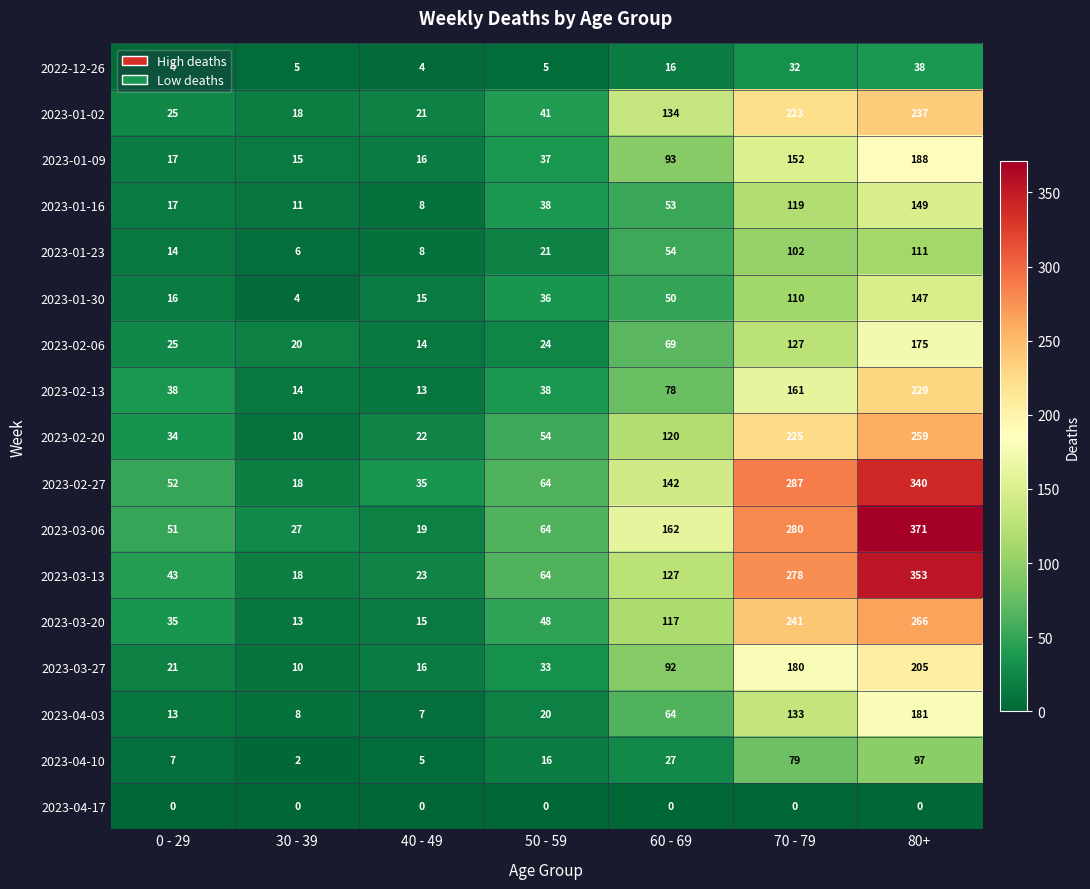

What is the greatest value displayed?

371